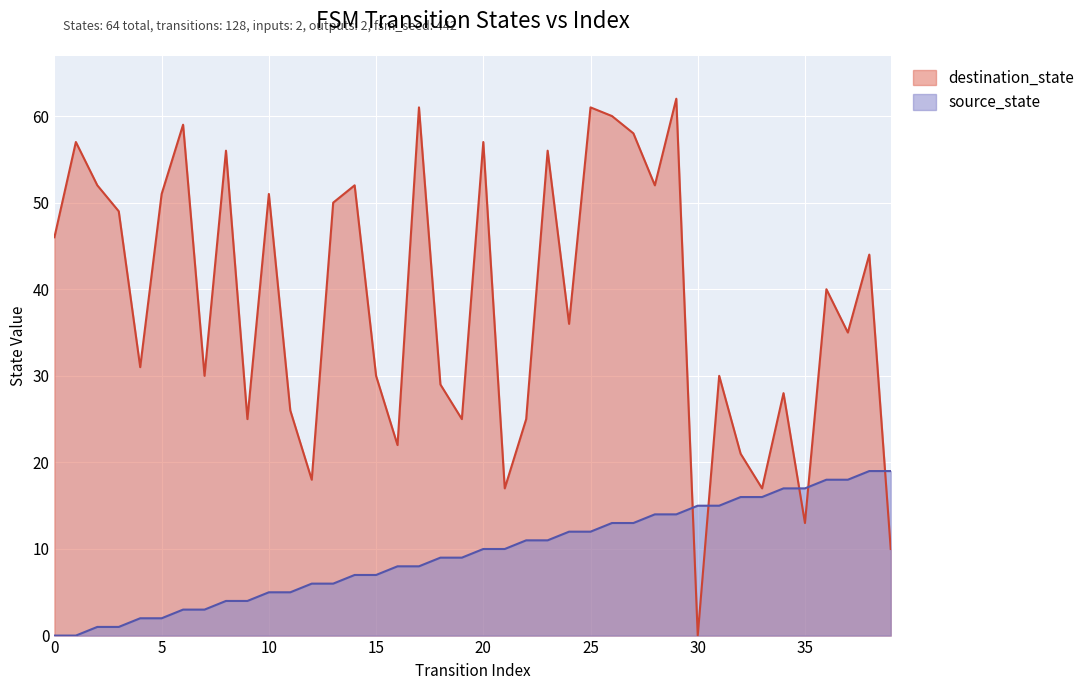

Reading left to right, what are all the values shown in this chart?

source_state: 0	0	1	1	2	2	3	3	4	4	5	5	6	6	7	7	8	8	9	9	10	10	11	11	12	12	13	13	14	14	15	15	16	16	17	17	18	18	19	19
destination_state: 46	57	52	49	31	51	59	30	56	25	51	26	18	50	52	30	22	61	29	25	57	17	25	56	36	61	60	58	52	62	0	30	21	17	28	13	40	35	44	10